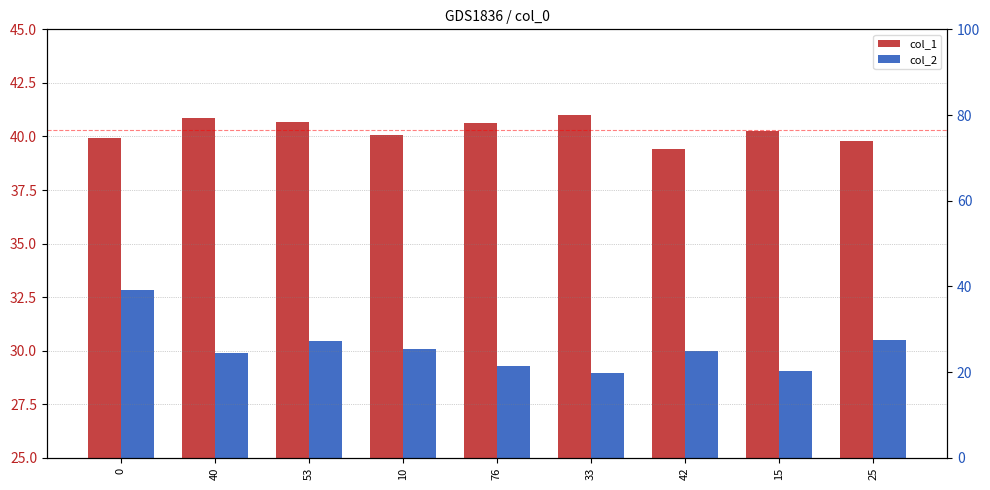

Reading left to right, list all the values displayed in this chart.

col_1: 0=39.9	40=40.9	53=40.7	10=40.1	76=40.6	33=41.0	42=39.4	15=40.3	25=39.8
col_2: 0=32.9	40=29.9	53=30.4	10=30.1	76=29.3	33=29.0	42=30.0	15=29.1	25=30.5